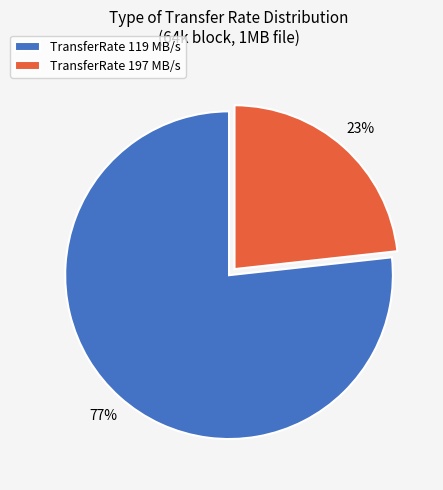

Which category has the smallest portion of the pie?

TransferRate 197 MB/s